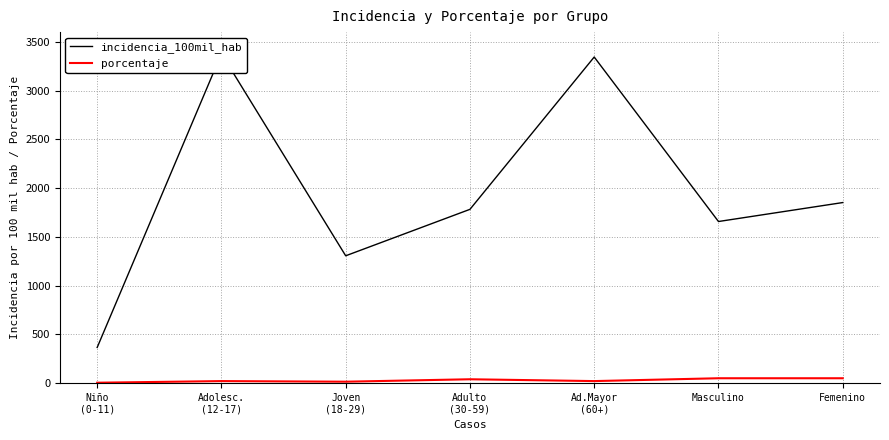

What is the difference between the maximum and second lowest values in the incidencia_100mil_hab series?

2072.4